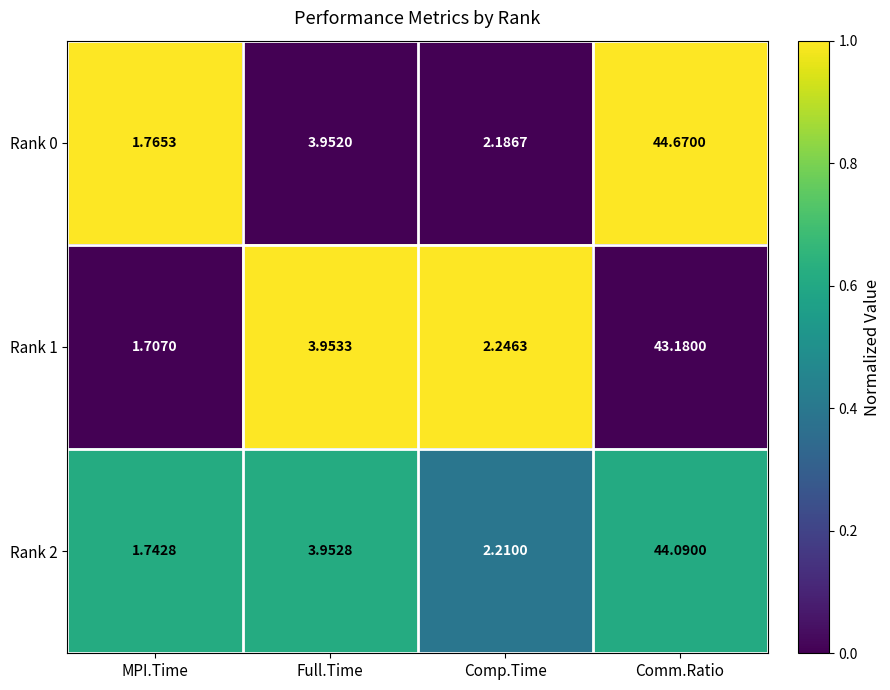

Which series changed the most between Full.Time and Comp.Time?

Rank 0